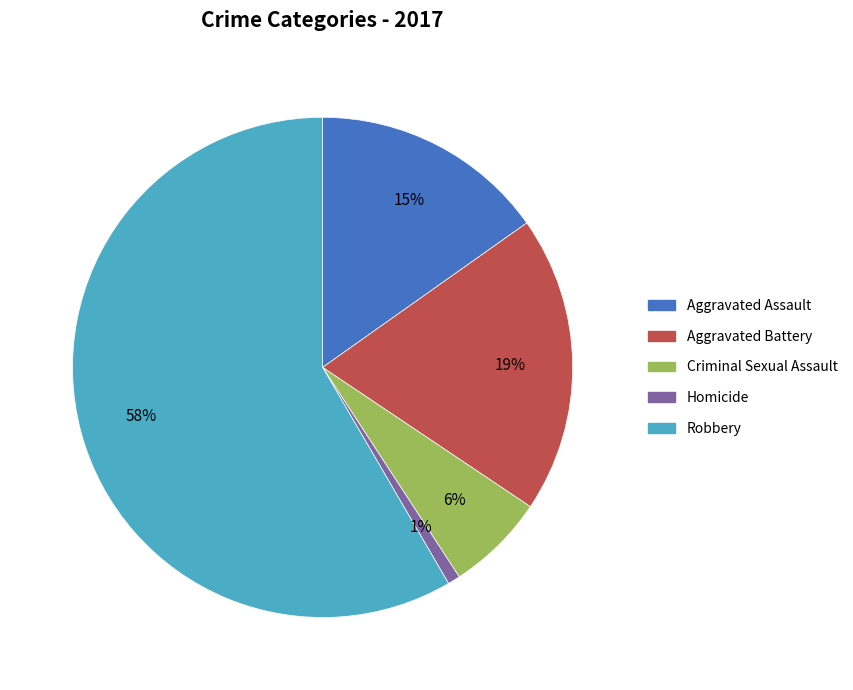

Between Criminal Sexual Assault and Robbery, which is larger?

Robbery